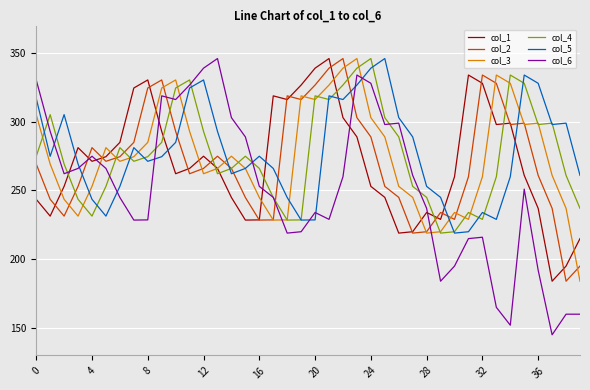

What is the highest value of the col_6 series?

346.0